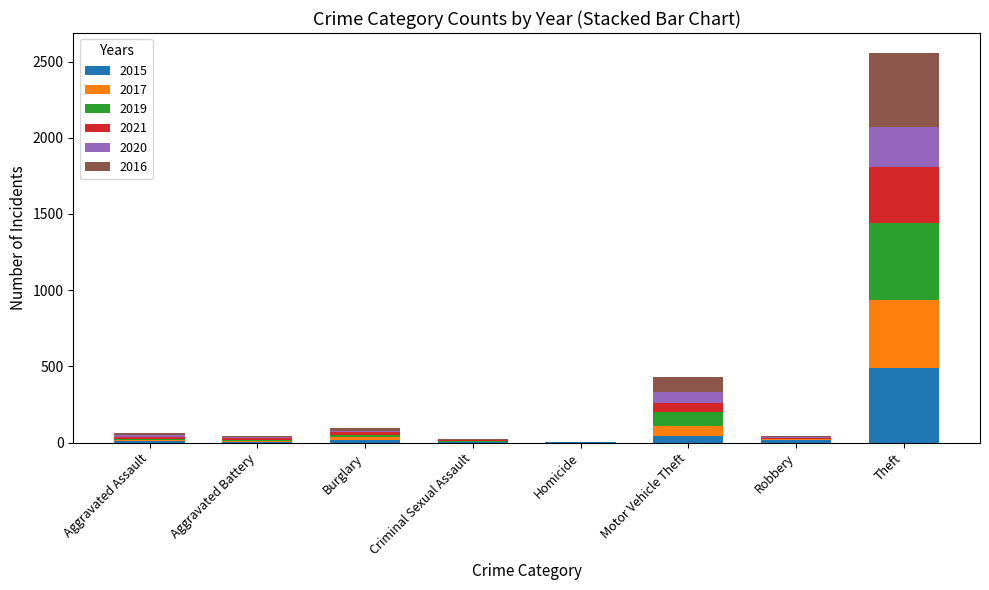

What is the total value across all series at Burglary?

99